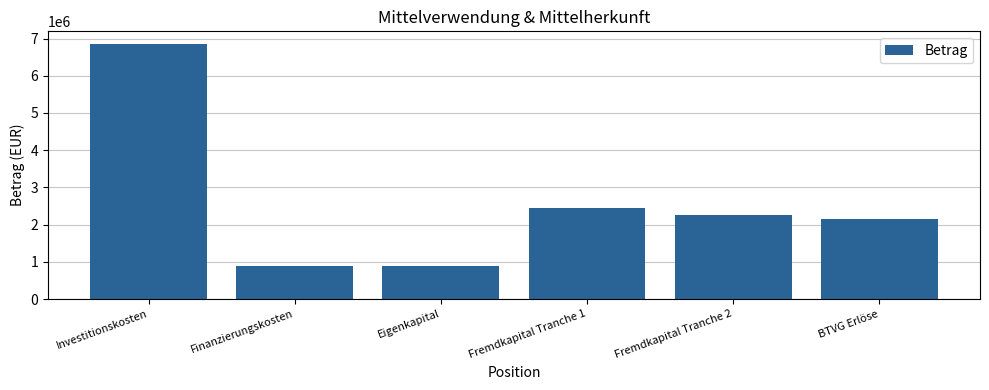

What is the change in value from Eigenkapital to Fremdkapital Tranche 1?

+1550000